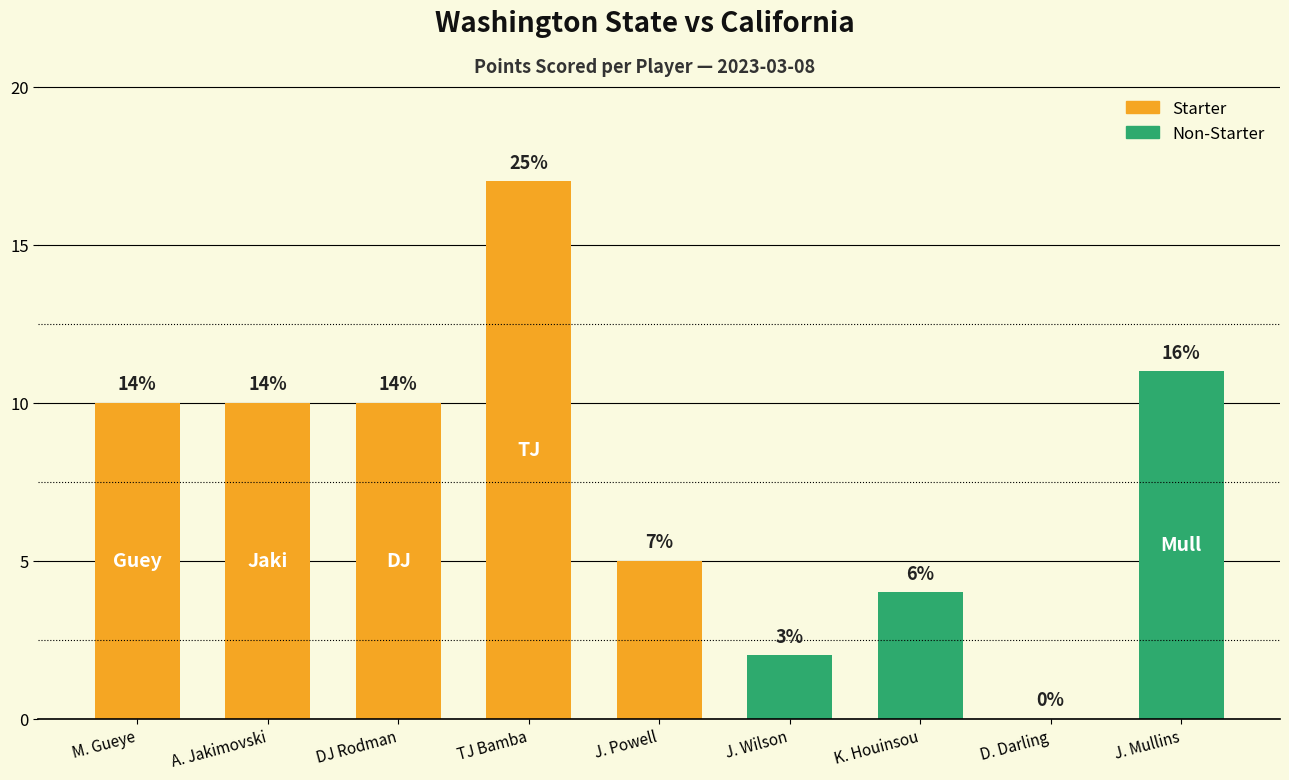

Reading left to right, what are all the values shown in this chart?

10	10	10	17	5	2	4	0	11